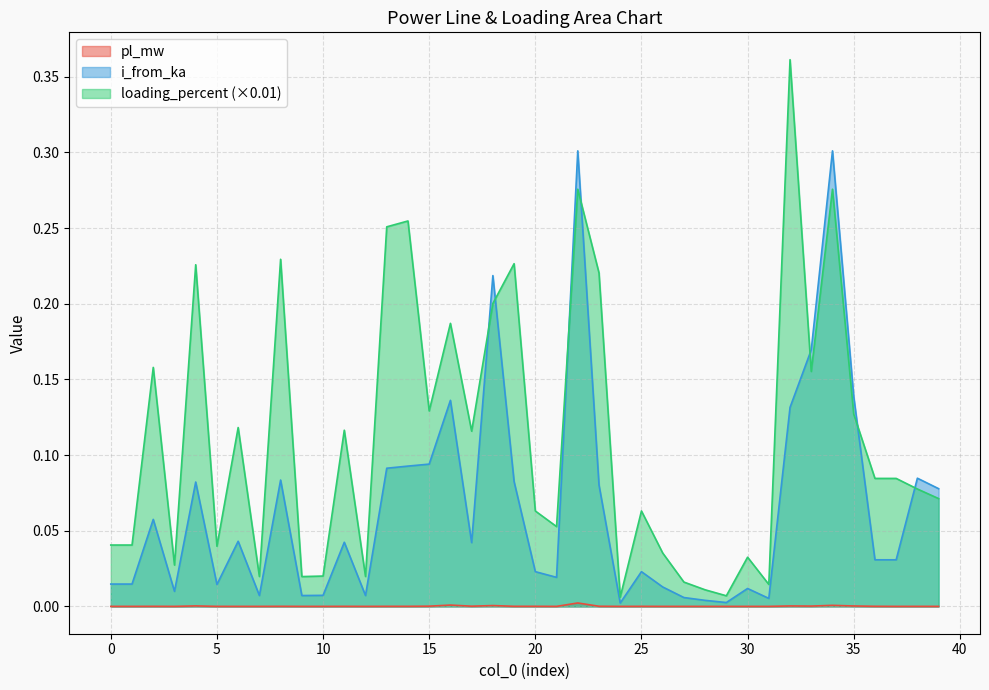

Rank the series by their maximum value, from lowest to highest.

pl_mw, i_from_ka, loading_percent (×0.01)